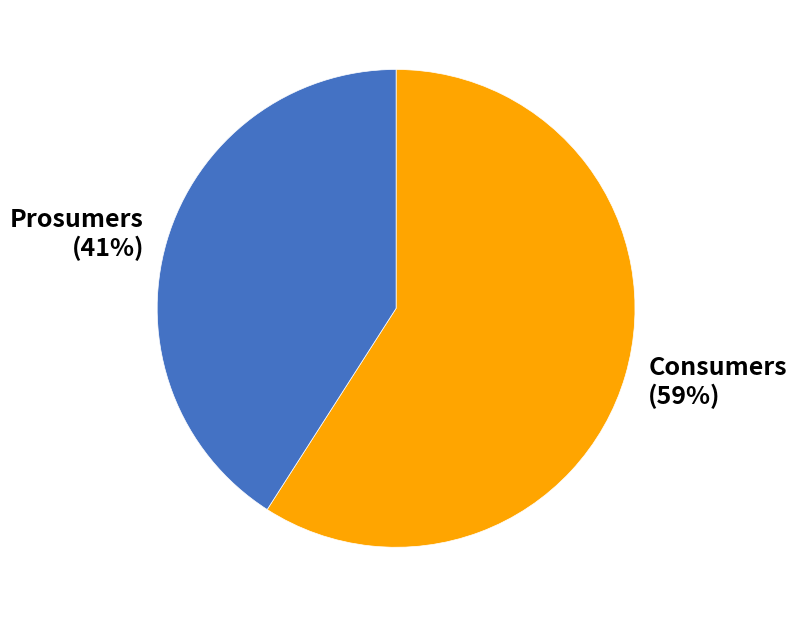

What percentage is the Consumers slice, to the nearest percent?

59%